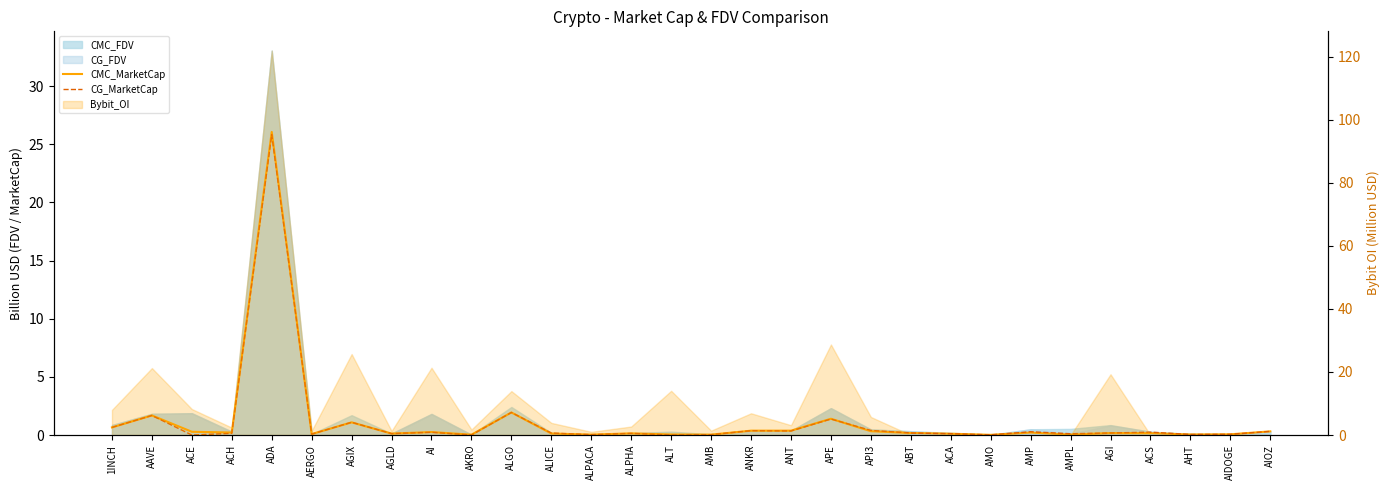

At which category does the chart reach its peak across all series?

ADA